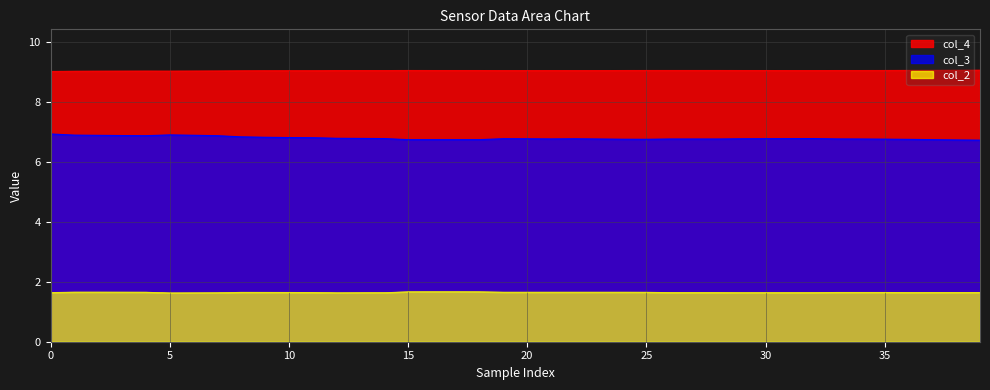

Is it true that col_3 equals 6.7 at 15?

True